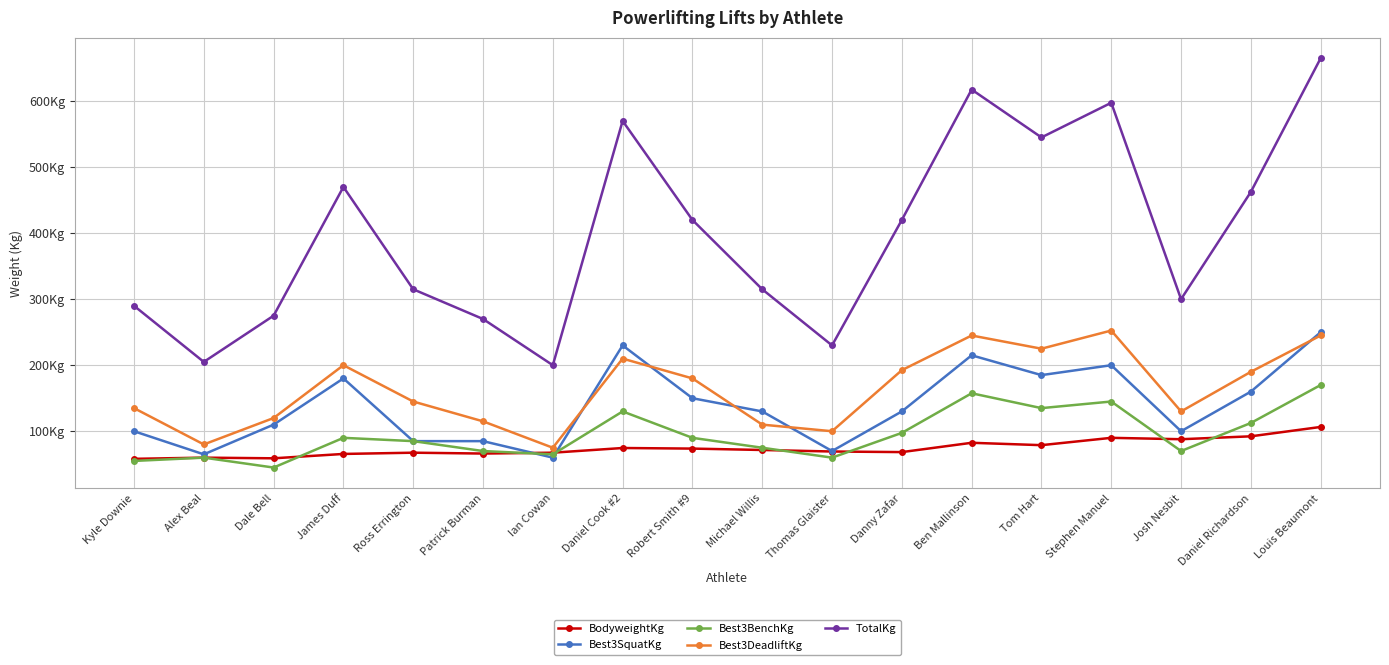

Reading left to right, extract all data points from this chart.

BodyweightKg: 58.2	60.0	59.0	65.6	67.5	66.2	67.5	74.6	73.7	71.6	69.3	68.4	82.5	78.9	90.0	87.9	92.3	106.5
Best3SquatKg: 100.0	65.0	110.0	180.0	85.0	85.0	60.0	230.0	150.0	130.0	70.0	130.0	215.0	185.0	200.0	100.0	160.0	250.0
Best3BenchKg: 55.0	60.0	45.0	90.0	85.0	70.0	65.0	130.0	90.0	75.0	60.0	97.5	157.5	135.0	145.0	70.0	112.5	170.0
Best3DeadliftKg: 135.0	80.0	120.0	200.0	145.0	115.0	75.0	210.0	180.0	110.0	100.0	192.5	245.0	225.0	252.5	130.0	190.0	245.0
TotalKg: 290.0	205.0	275.0	470.0	315.0	270.0	200.0	570.0	420.0	315.0	230.0	420.0	617.5	545.0	597.5	300.0	462.5	665.0